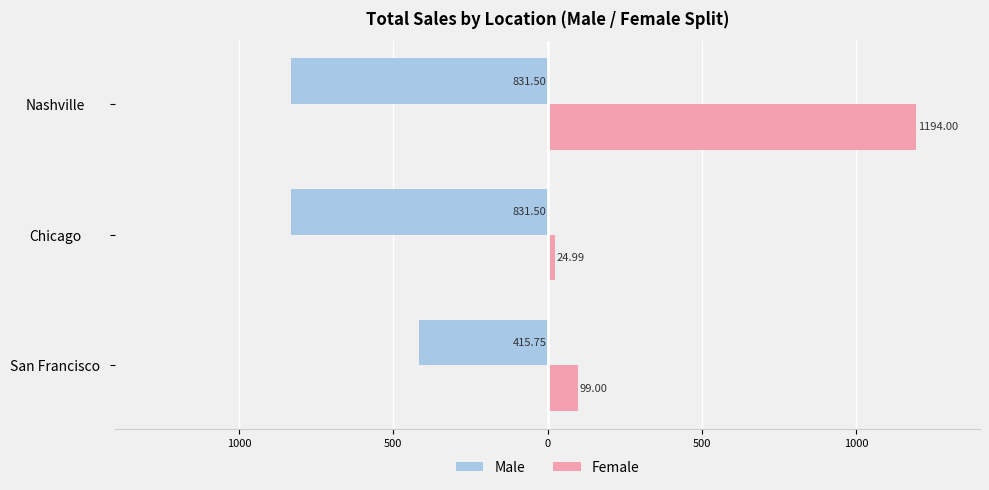

Reading left to right, what are all the values shown in this chart?

Male: -415.8	-831.5	-831.5
Female: 99.0	25.0	1194.0